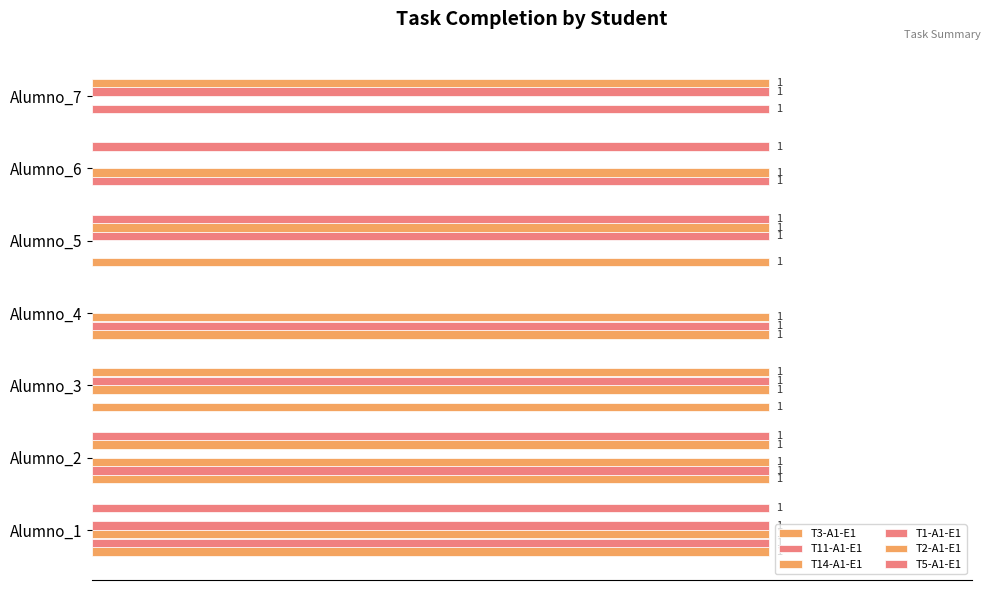

Reading left to right, list all the values displayed in this chart.

T3-A1-E1: 1	1	1	1	1	0	0
T11-A1-E1: 1	1	0	1	0	1	1
T14-A1-E1: 1	1	1	1	0	1	0
T1-A1-E1: 1	0	1	0	1	0	1
T2-A1-E1: 0	1	1	0	1	0	1
T5-A1-E1: 1	1	0	0	1	1	0